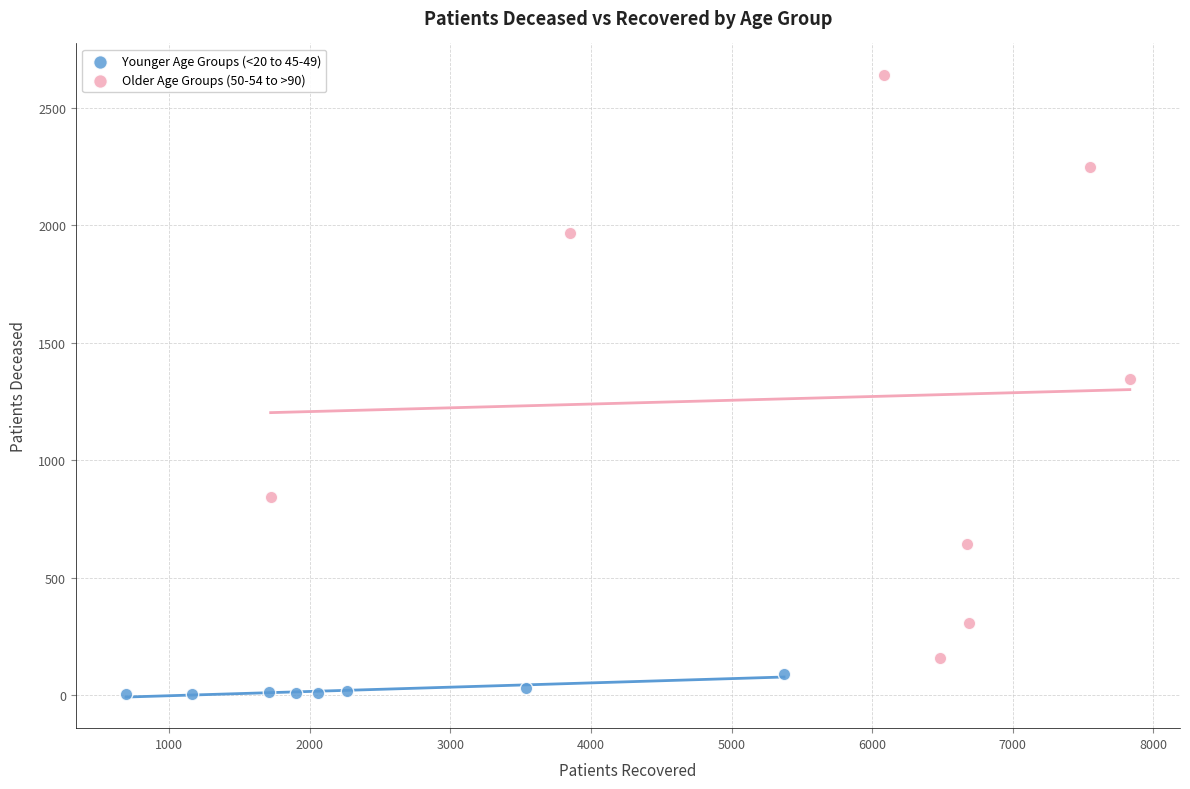

Which series reaches the minimum Y coordinate?

Younger Age Groups (<20 to 45-49)